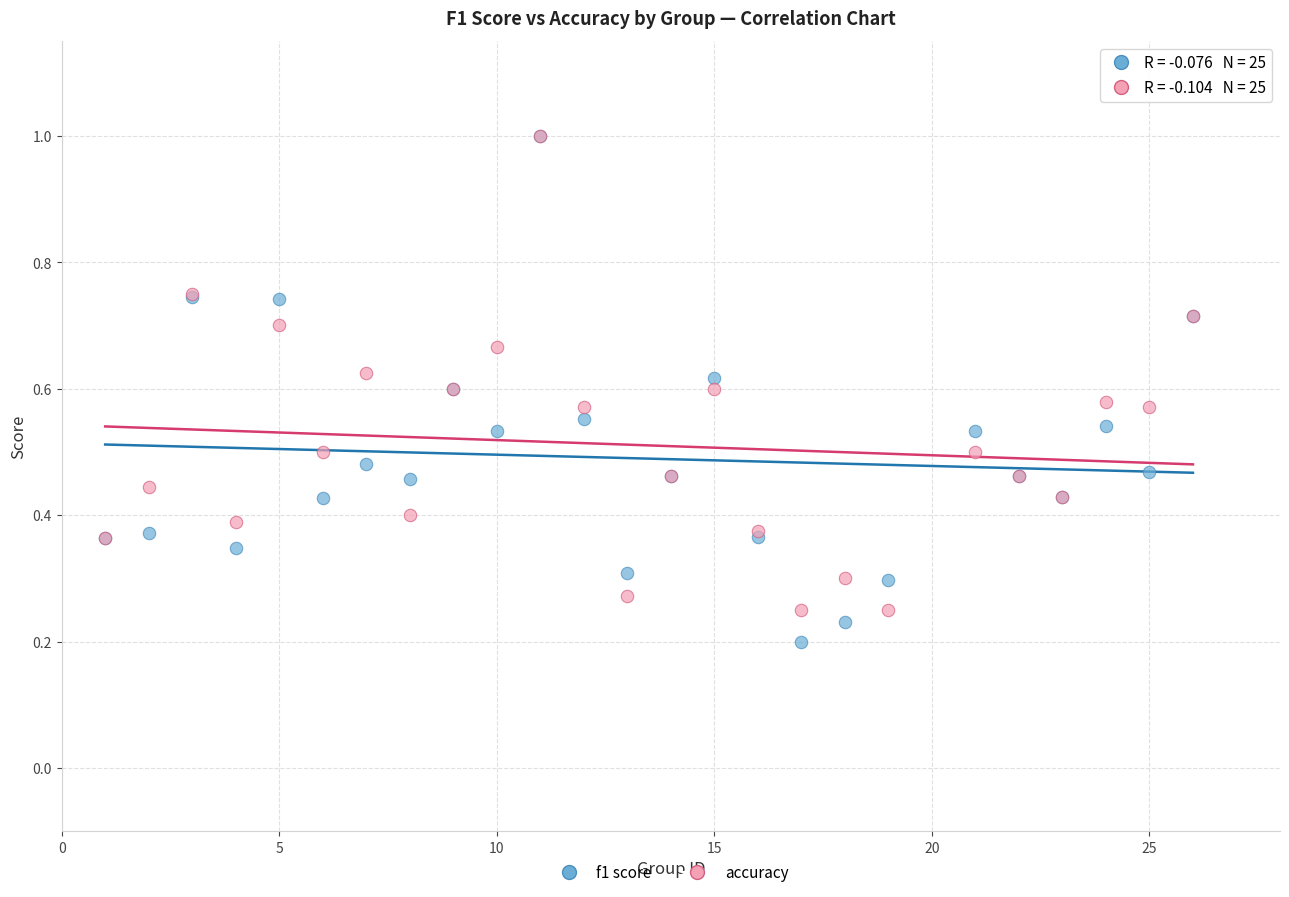

Which series has the largest Y range (max minus min)?

f1 score